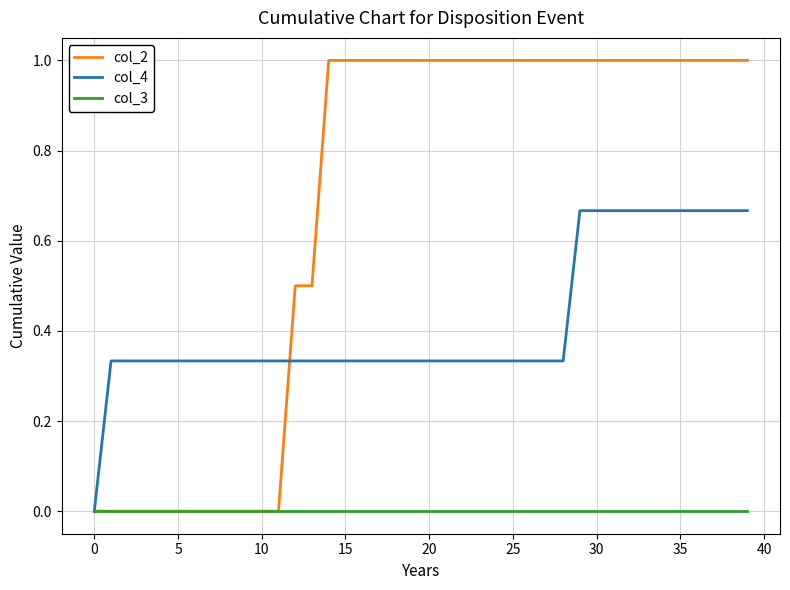

Which series has the largest total across all categories?

col_2